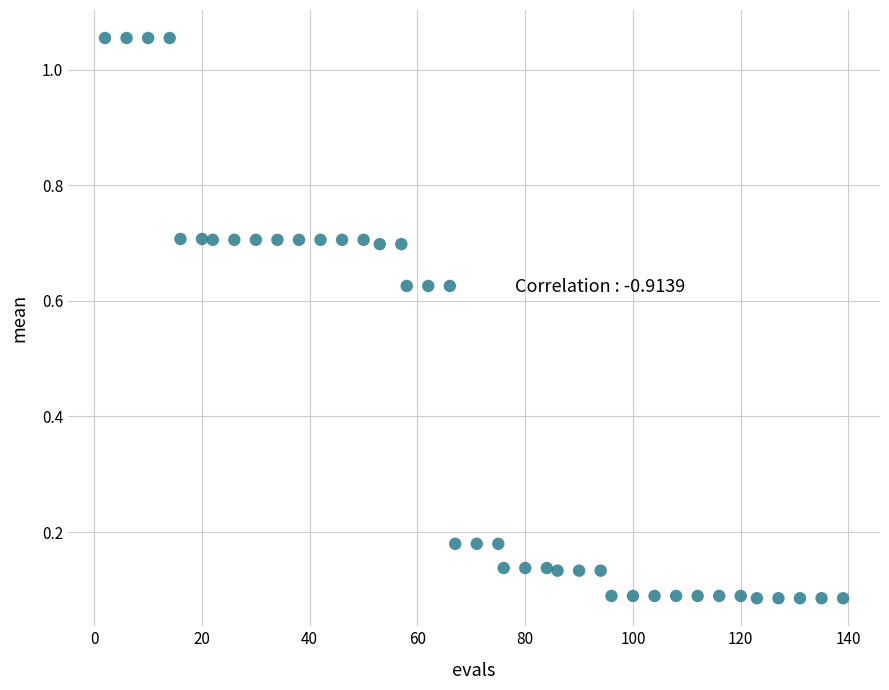

What is the range of Y values (max minus min)?

1.0